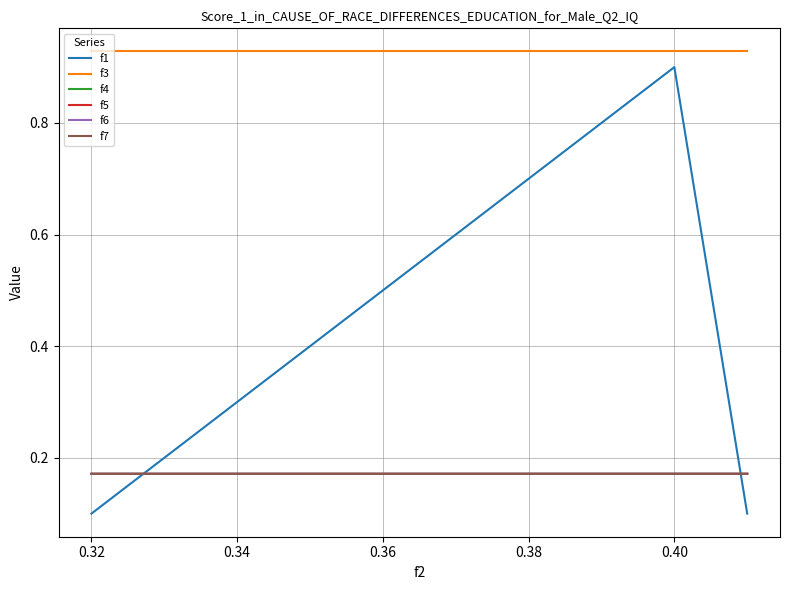

Which series has the largest range (max minus min)?

f1